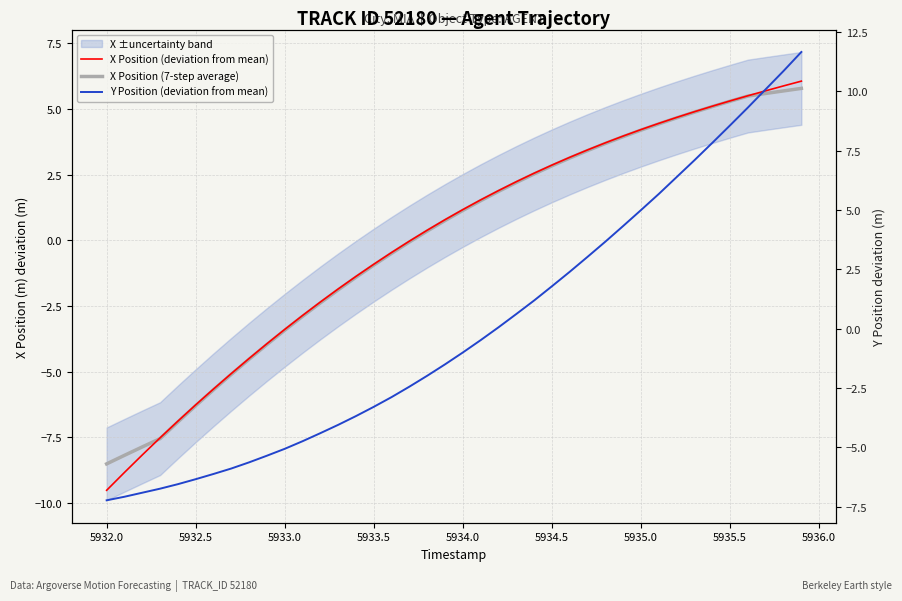

At which label does X Position (deviation from mean) first exceed 1?

5934.0